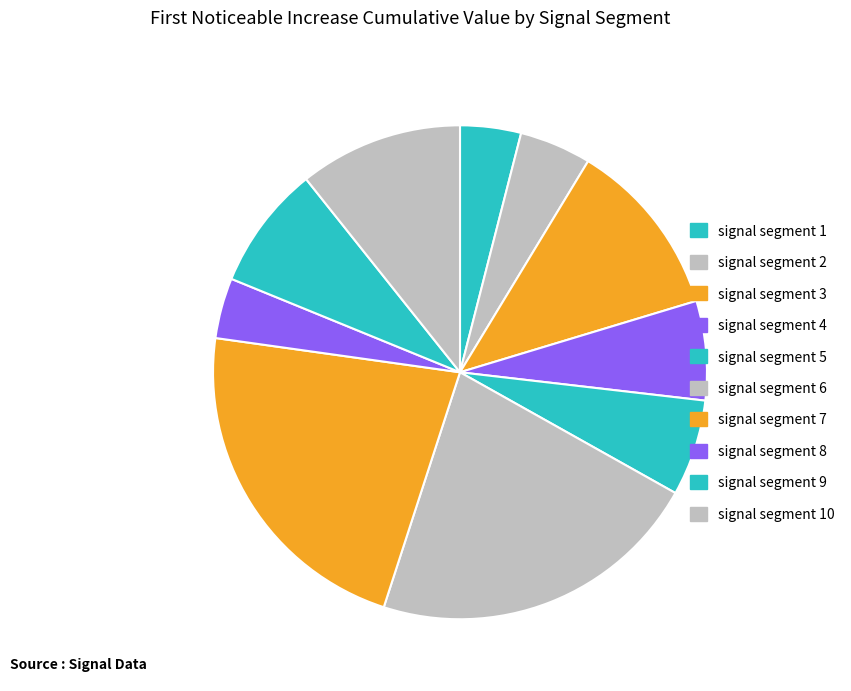

How many segments does this pie chart have?

10